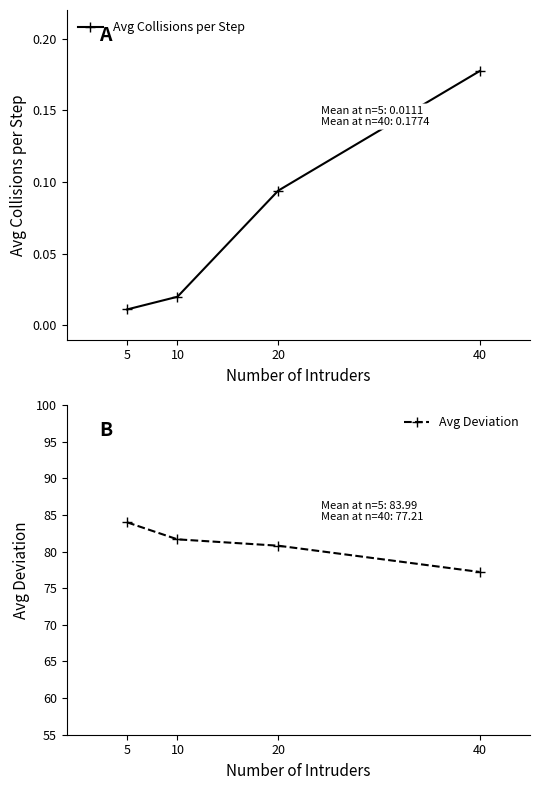

What are all the series names shown in the legend?

Avg Collisions per Step, Avg Deviation